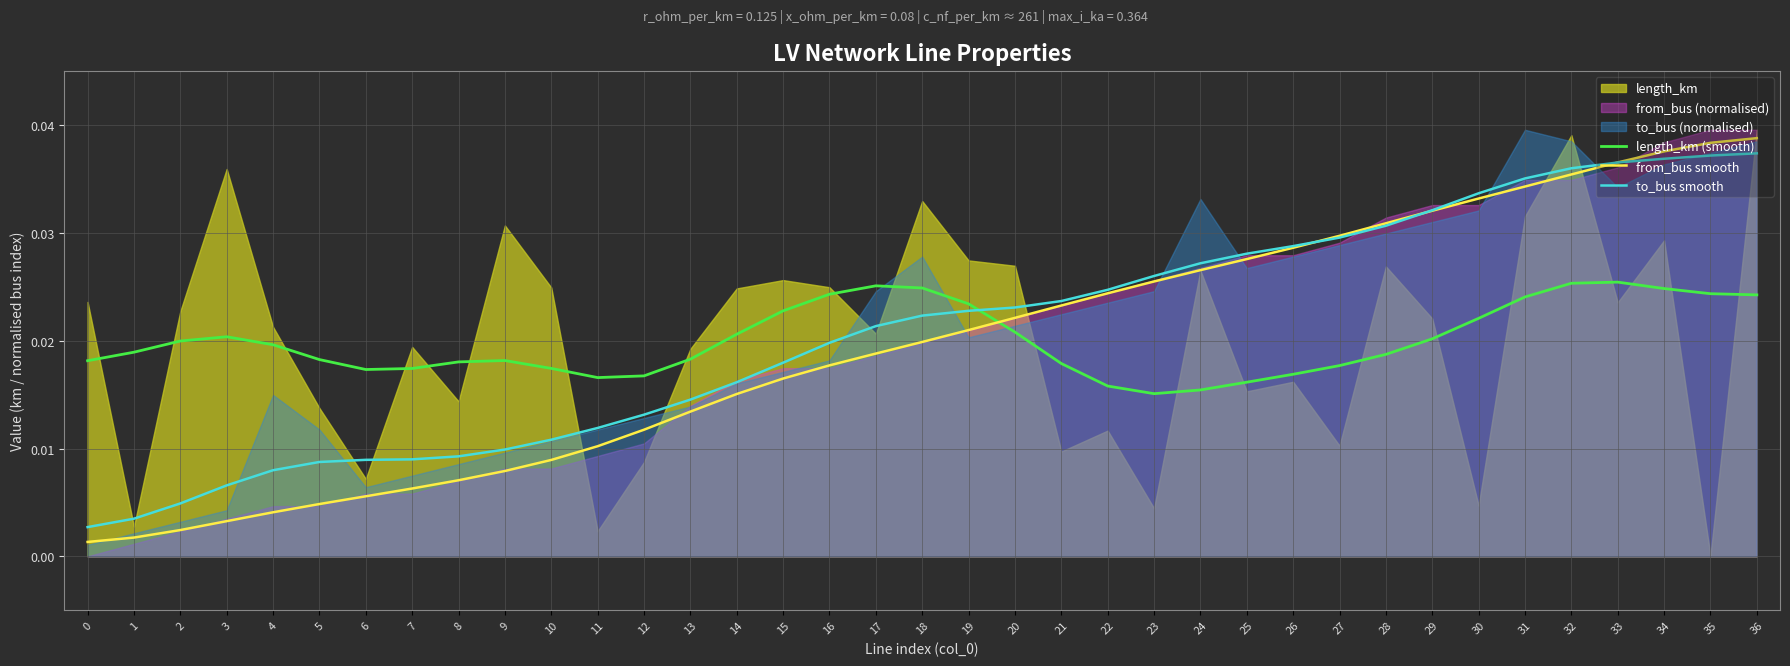

Which series has the largest total across all categories?

to_bus smooth